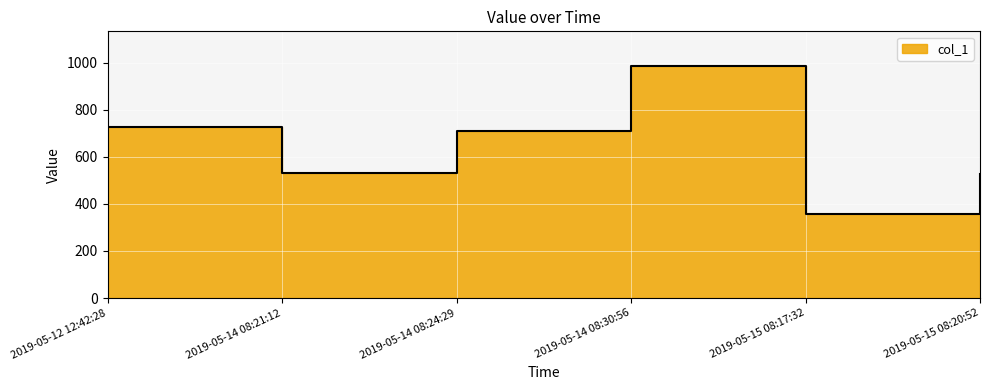

List the labels in order of value, smallest first.

2019-05-15 08:17:32, 2019-05-15 08:20:52, 2019-05-14 08:21:12, 2019-05-14 08:24:29, 2019-05-12 12:42:28, 2019-05-14 08:30:56